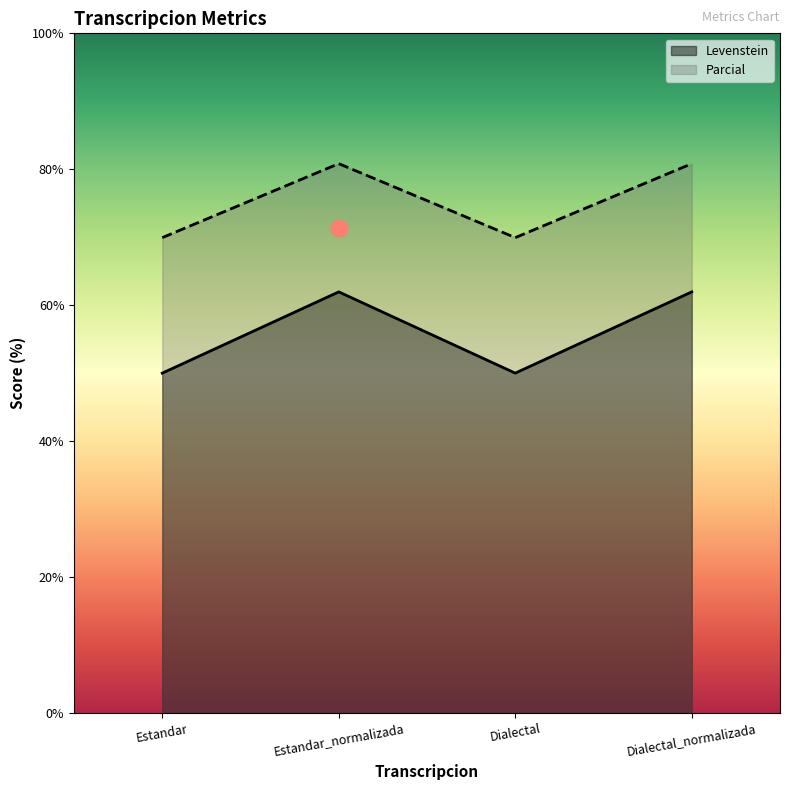

List the series in order of their peak value, lowest first.

Levenstein, Parcial